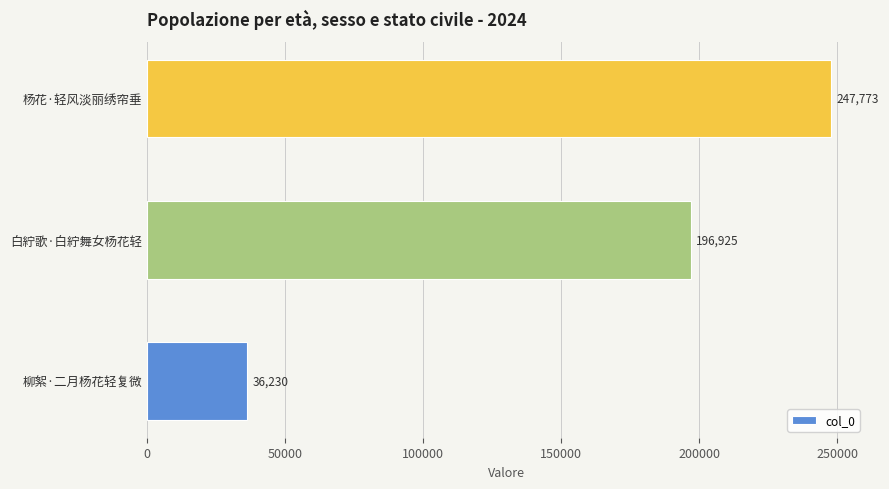

Rank the categories by value from lowest to highest.

柳絮·二月杨花轻复微, 白紵歌·白紵舞女杨花轻, 杨花·轻风淡丽绣帘垂